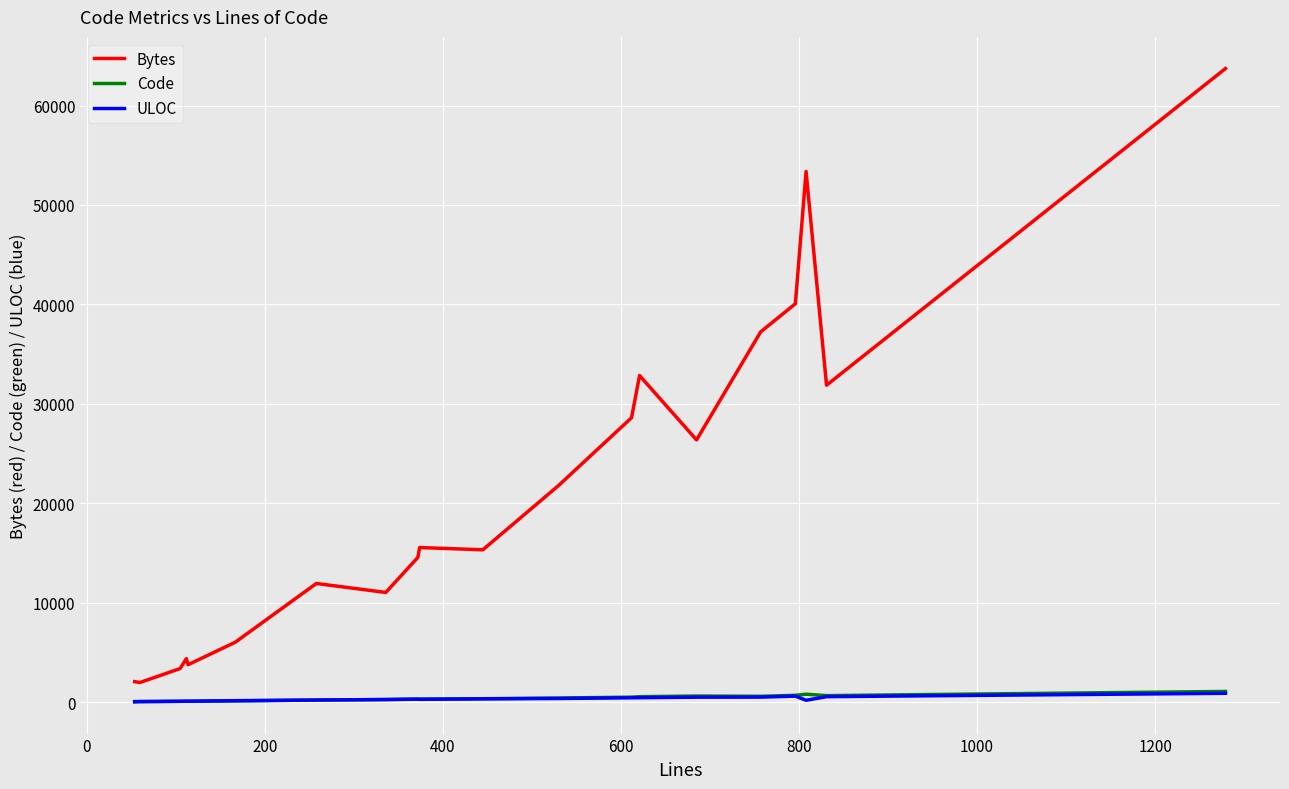

What is the smallest value displayed?

14